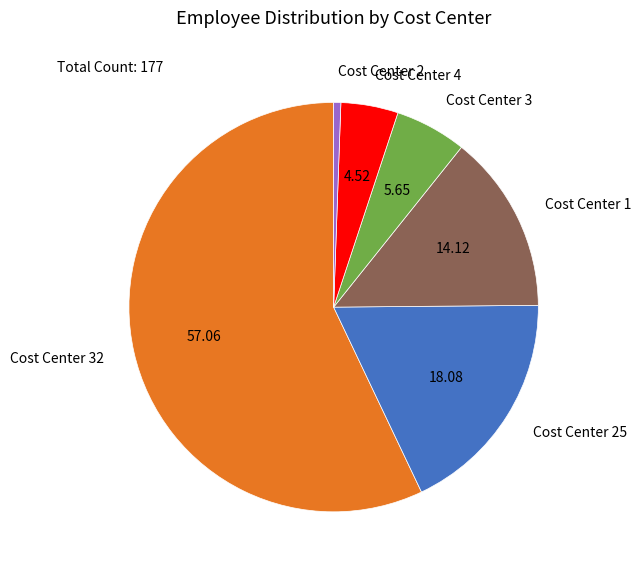

Count the number of slices in the pie.

6